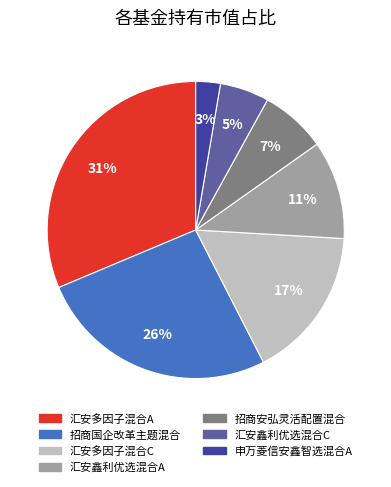

To the nearest percent, what is the average slice percentage?

14%